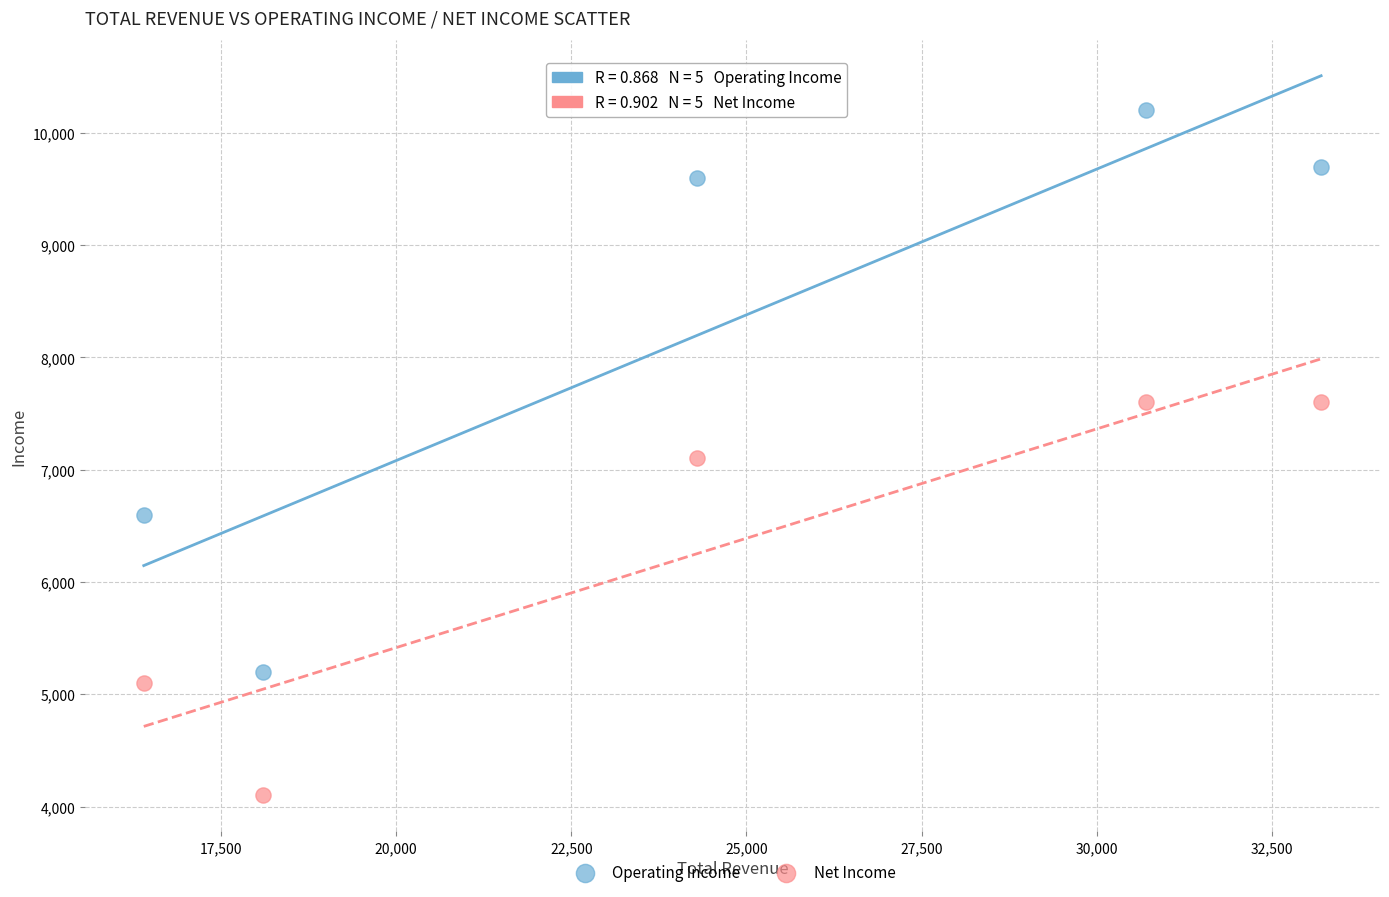

Which series reaches the minimum Y coordinate?

Net Income